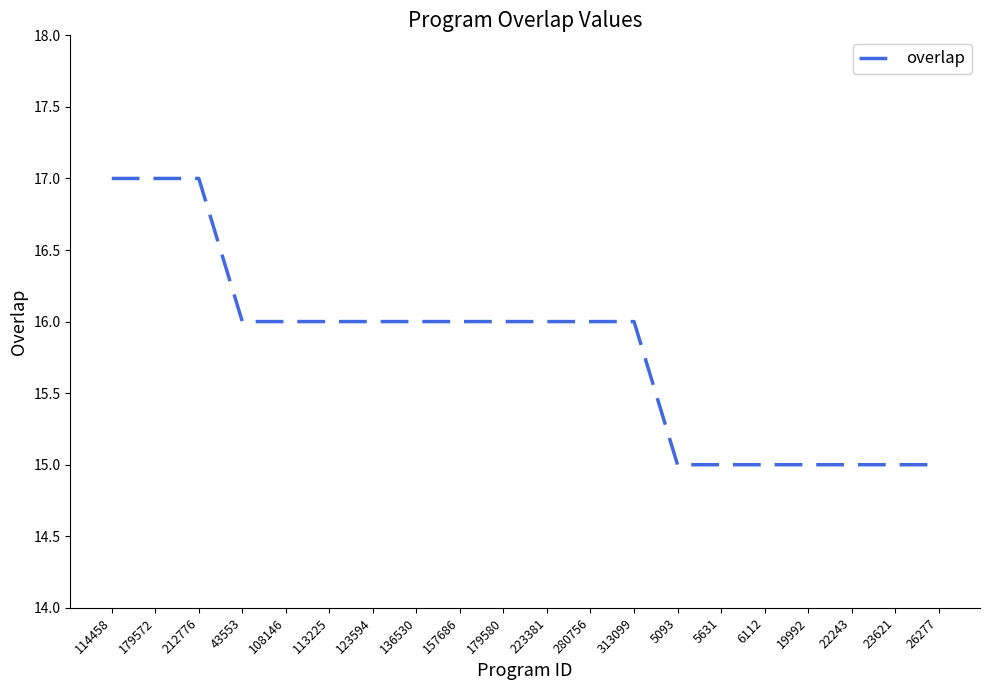

Reading right to left, list all the values displayed in this chart.

26277=15	23621=15	22243=15	19992=15	6112=15	5631=15	5093=15	313099=16	280756=16	223381=16	179580=16	157686=16	136530=16	123594=16	113225=16	108146=16	43553=16	212776=17	179572=17	114458=17